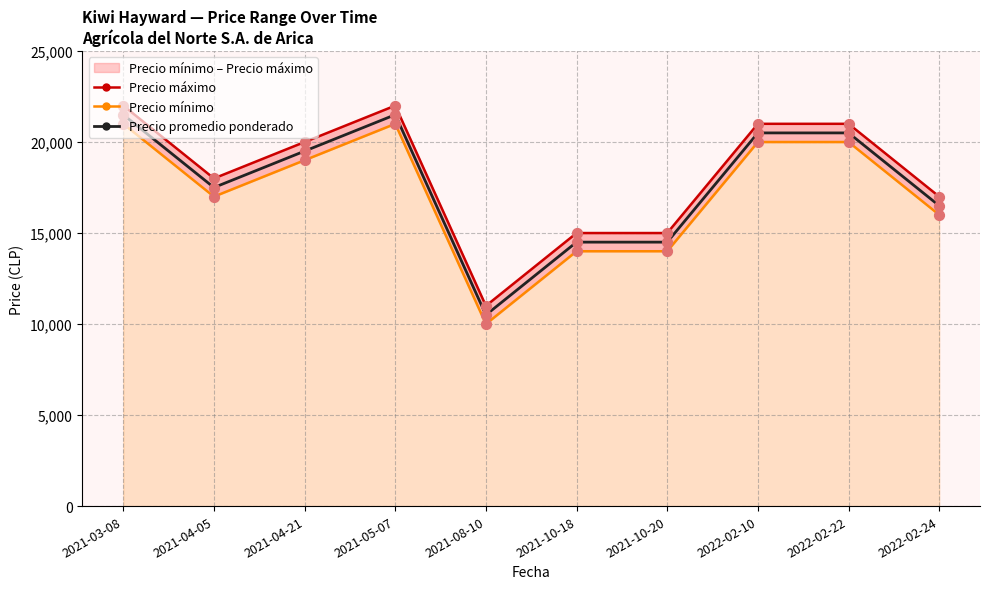

At which category is the sum across all series the highest?

2021-03-08